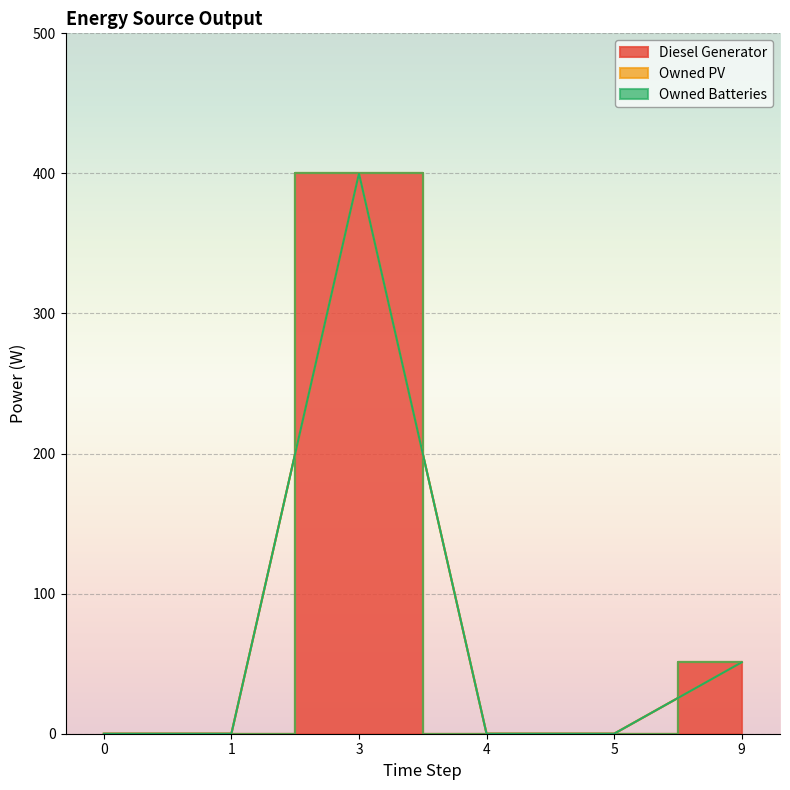

Count the number of data series in this chart.

3